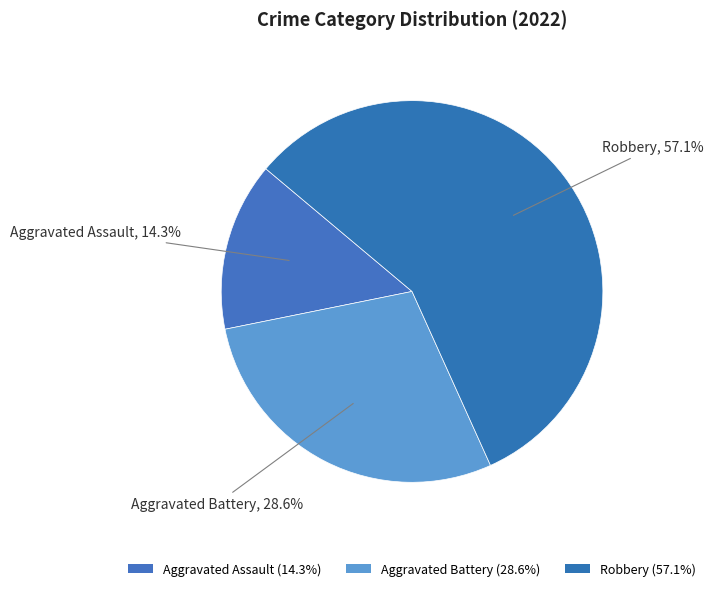

What percentage is NOT represented by Aggravated Battery?

71.4%